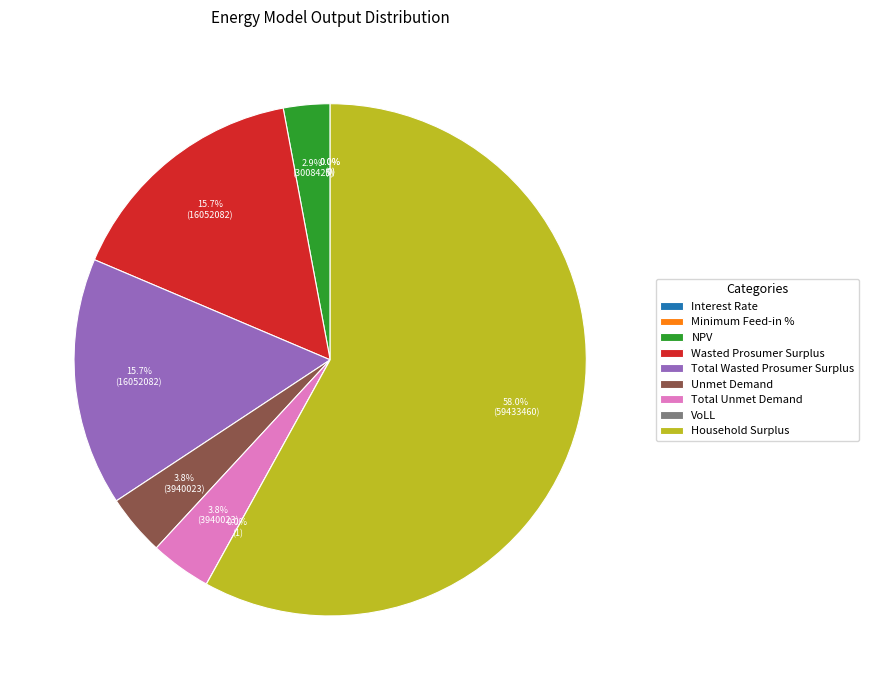

Which category has the biggest portion of the pie?

Household Surplus